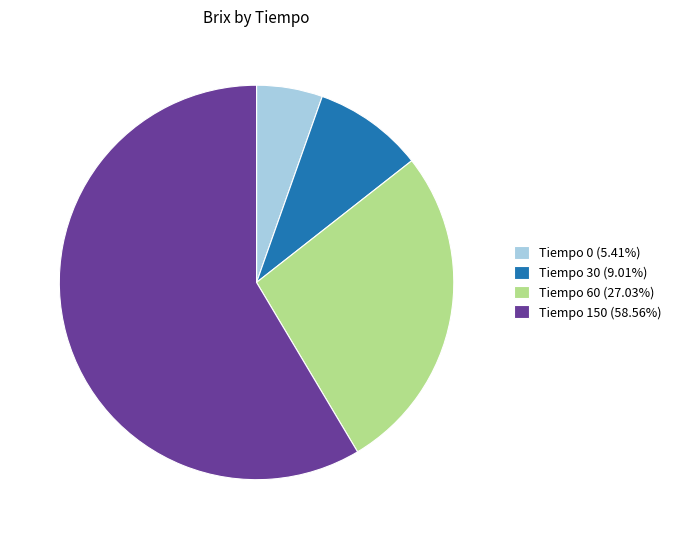

Does Tiempo 0 (5.41%) represent more than half of the total?

No